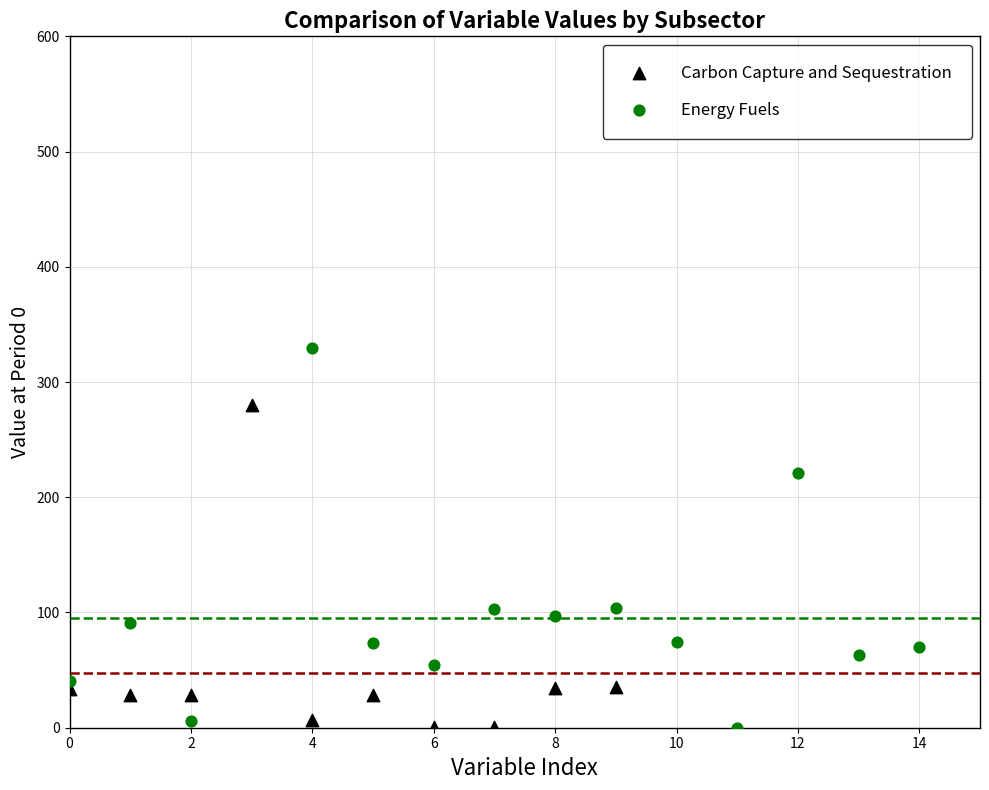

Which series contains the highest Y value?

Energy Fuels